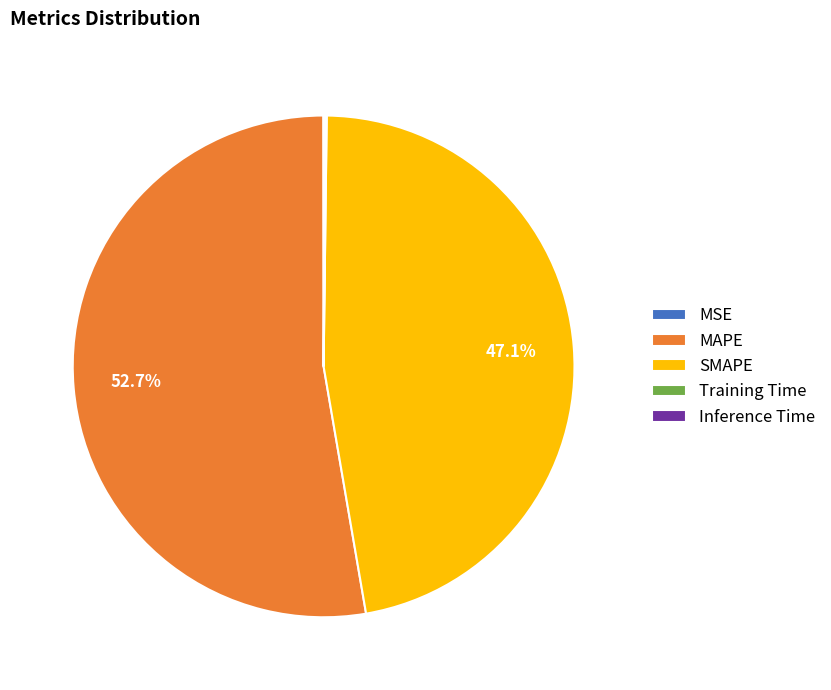

Does SMAPE account for over 50% of the chart?

No